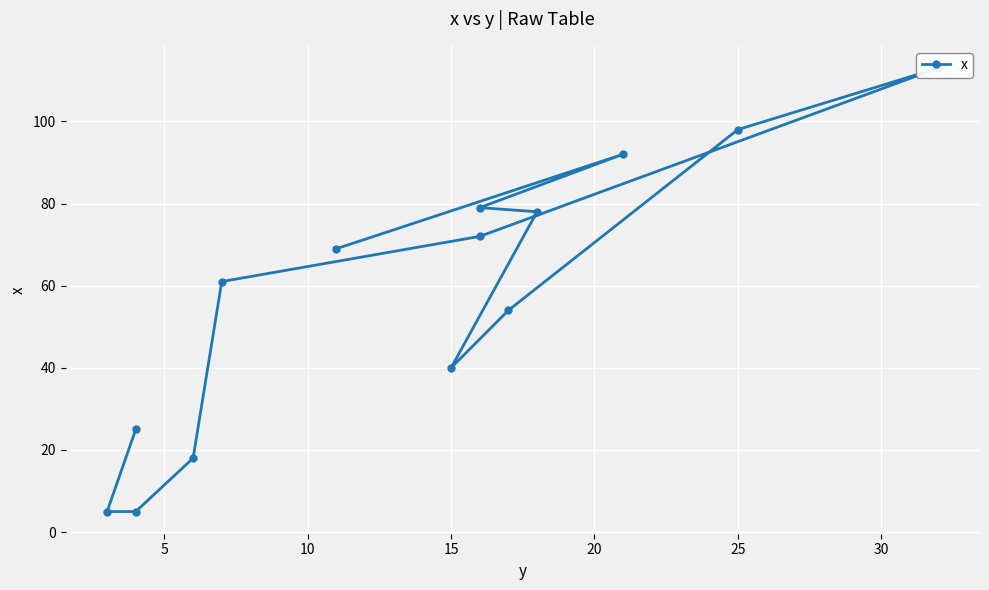

Where is the first local minimum?

15